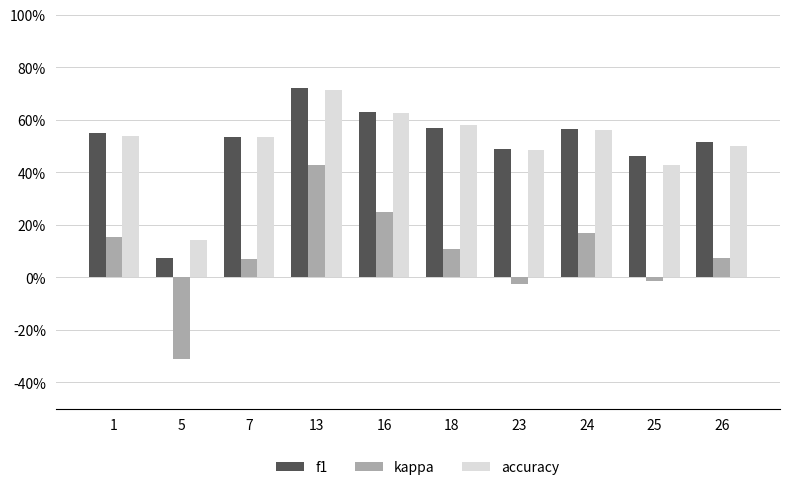

Reading right to left, extract all data points from this chart.

f1: 26=0.5	25=0.5	24=0.6	23=0.5	18=0.6	16=0.6	13=0.7	7=0.5	5=0.1	1=0.5
kappa: 26=0.1	25=-0.0	24=0.2	23=-0.0	18=0.1	16=0.2	13=0.4	7=0.1	5=-0.3	1=0.2
accuracy: 26=0.5	25=0.4	24=0.6	23=0.5	18=0.6	16=0.6	13=0.7	7=0.5	5=0.1	1=0.5